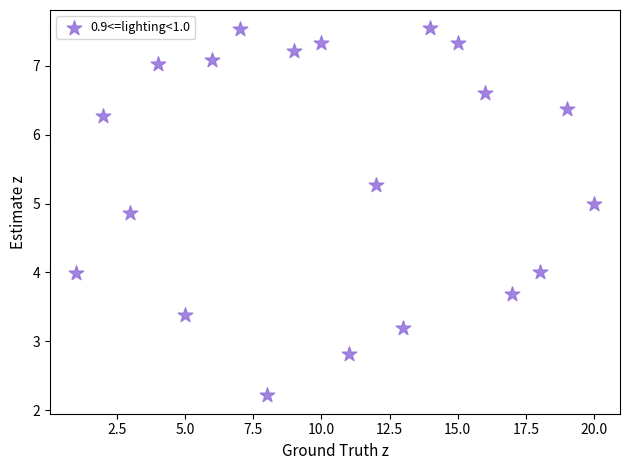

What is the range of Y values (max minus min)?

5.3